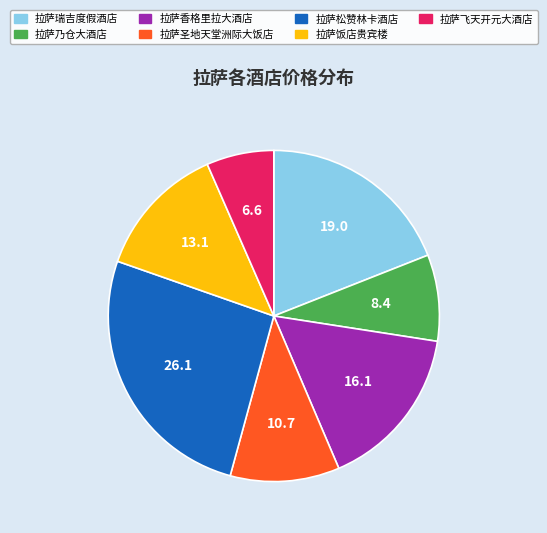

How many segments does this pie chart have?

7